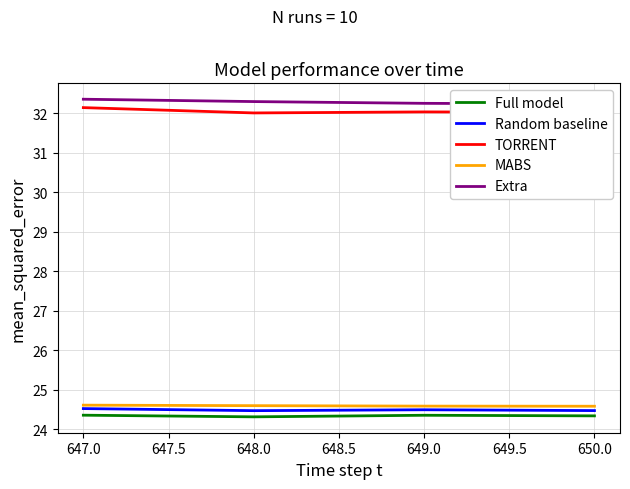

True or false: Full model and Random baseline intersect in this chart.

False